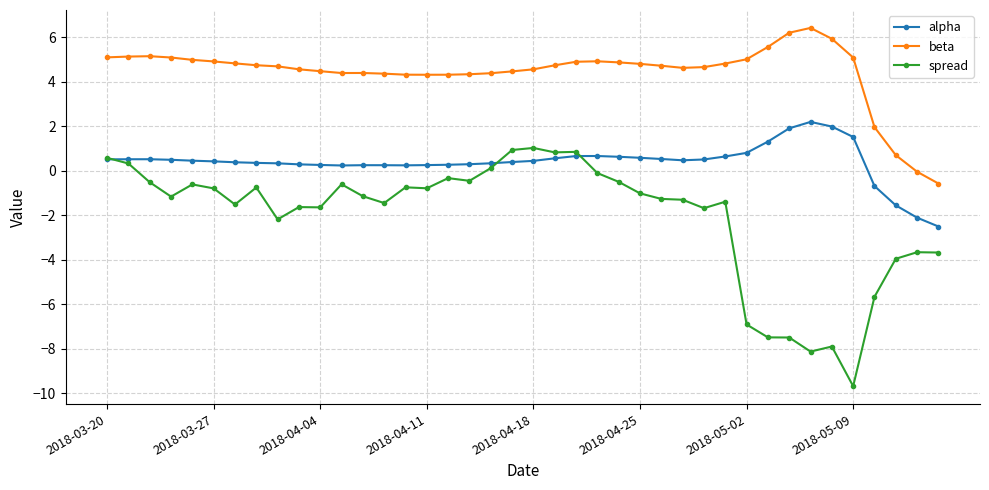

True or false: alpha and beta cross at least once.

False